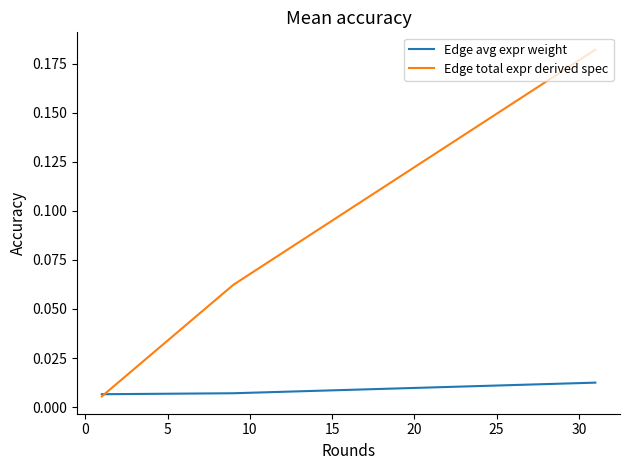

At how many categories does at least one series exceed 0?

3